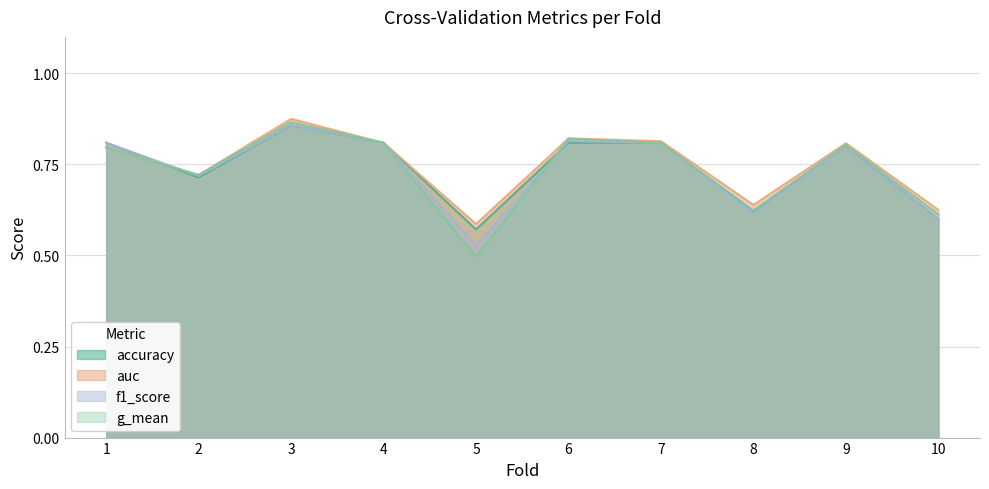

Where is auc nearest to the value 0?

5